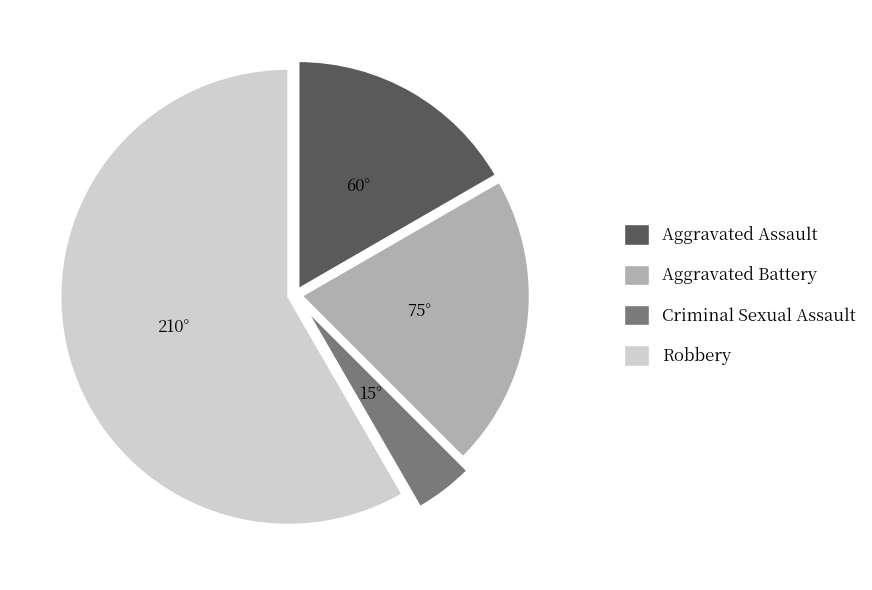

How many segments does this pie chart have?

4